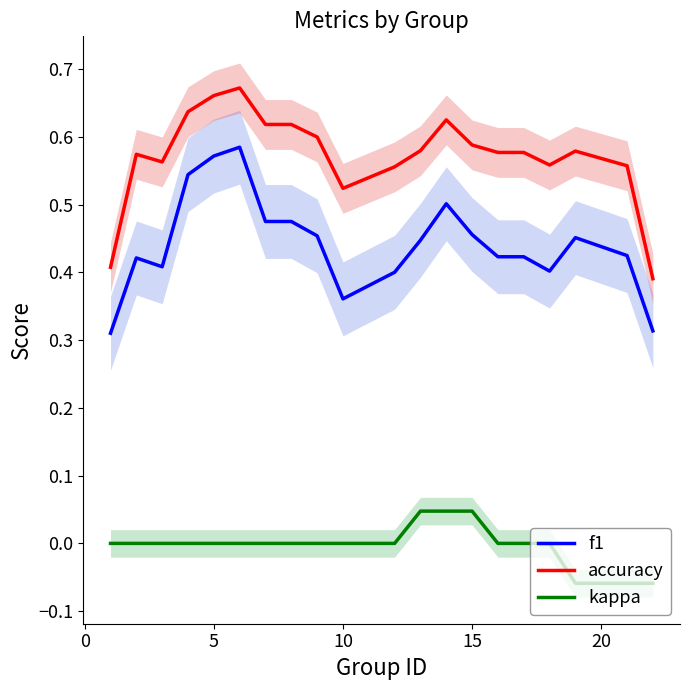

True or false: accuracy and kappa intersect in this chart.

False